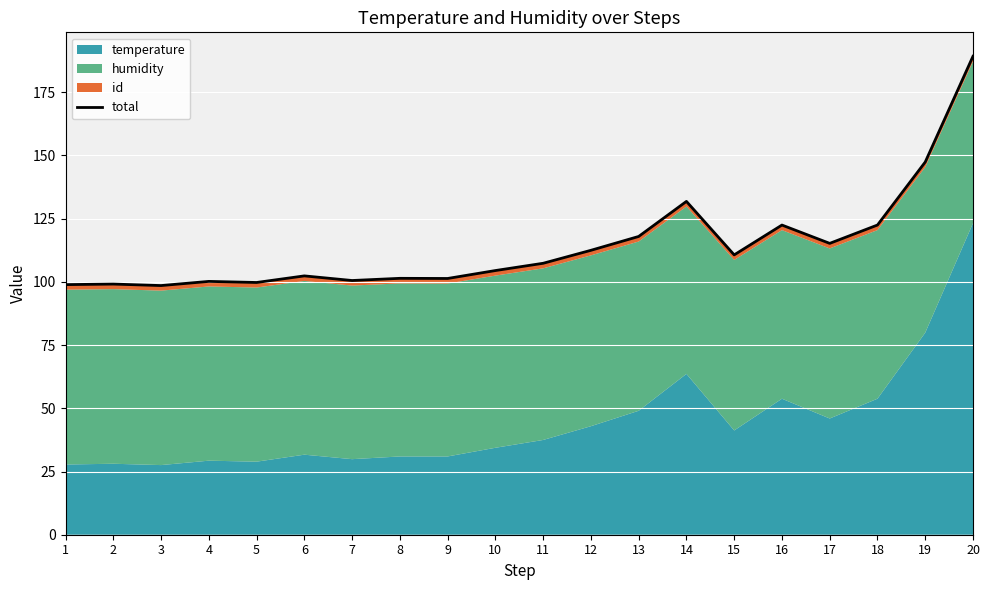

At which label is the value closest to 143?

19